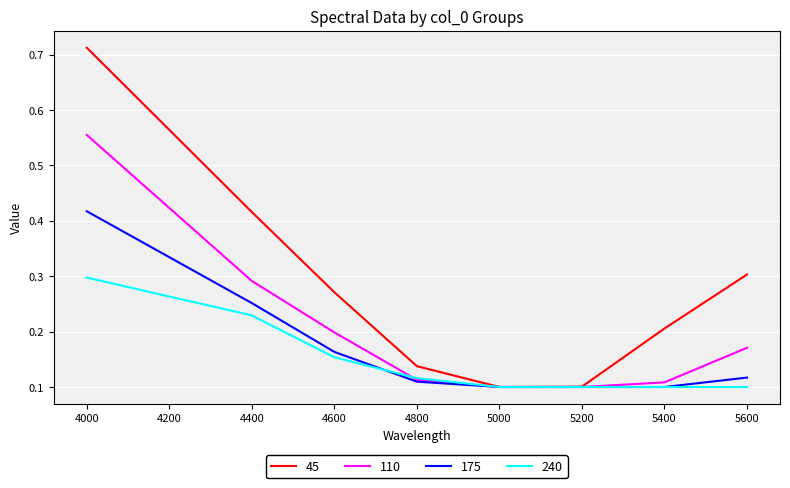

What is the total value across all series at 4000?

2.0